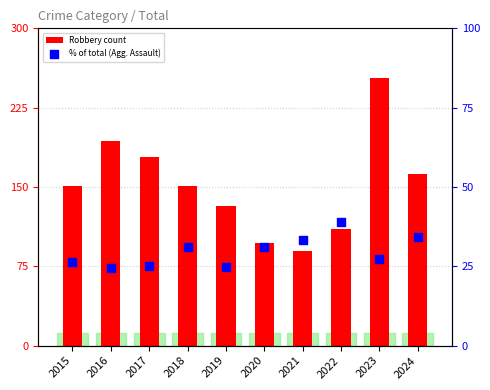

What is the total value across all series at 2017?

203.0